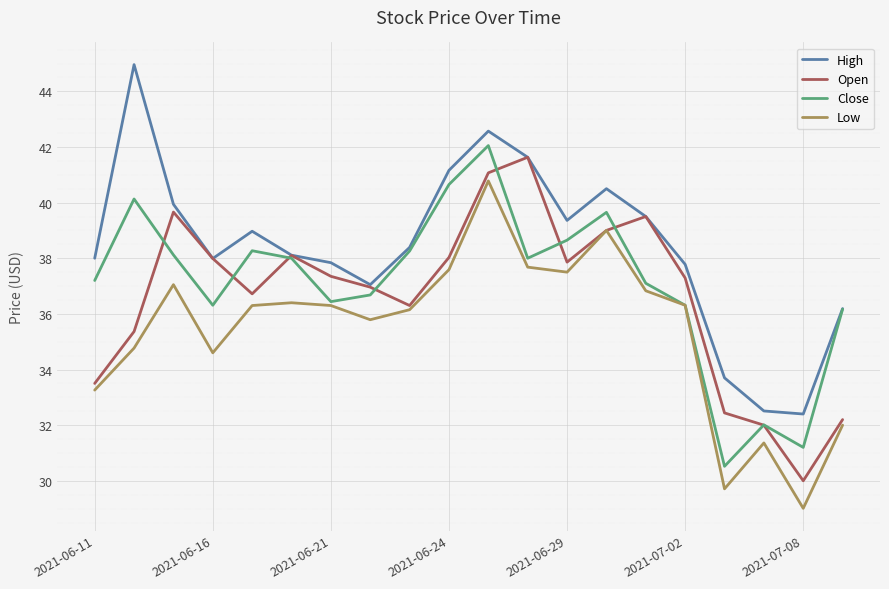

True or false: High has more than 2 interior local peaks.

True